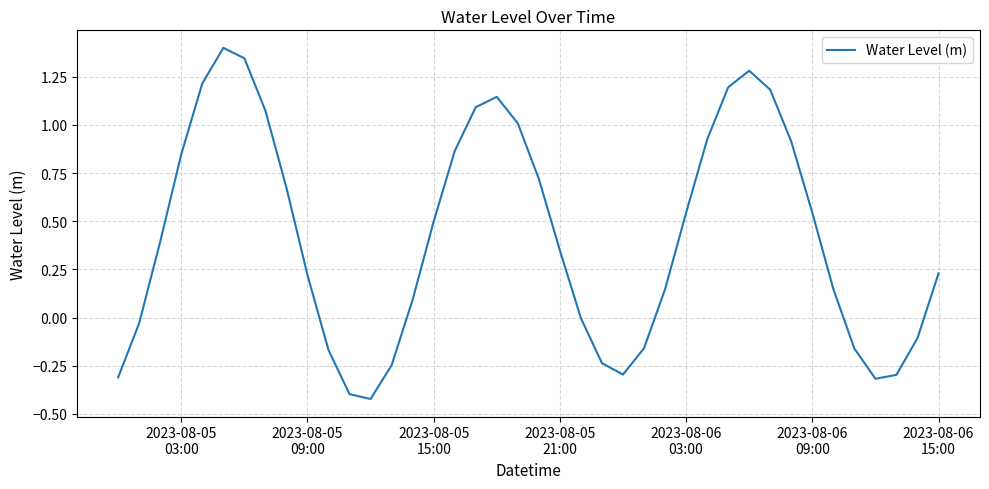

What is the greatest value displayed?

1.4